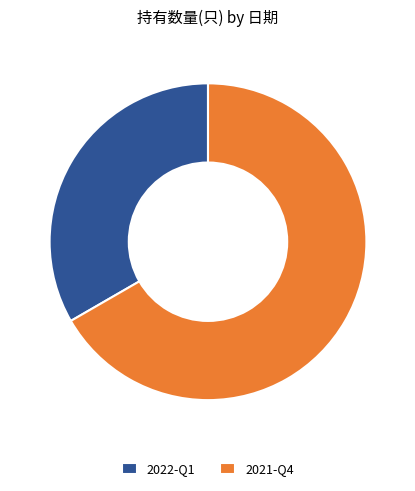

Which category accounts for the majority?

2021-Q4